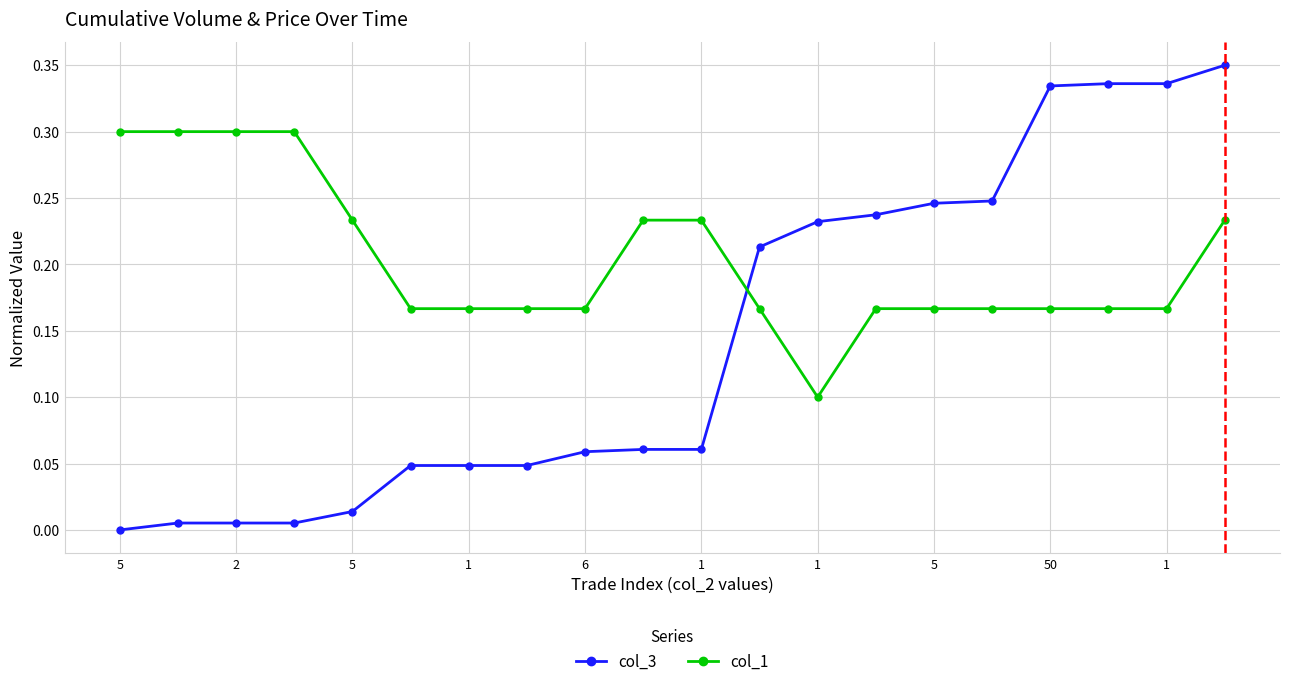

How many lines are shown in the chart?

2